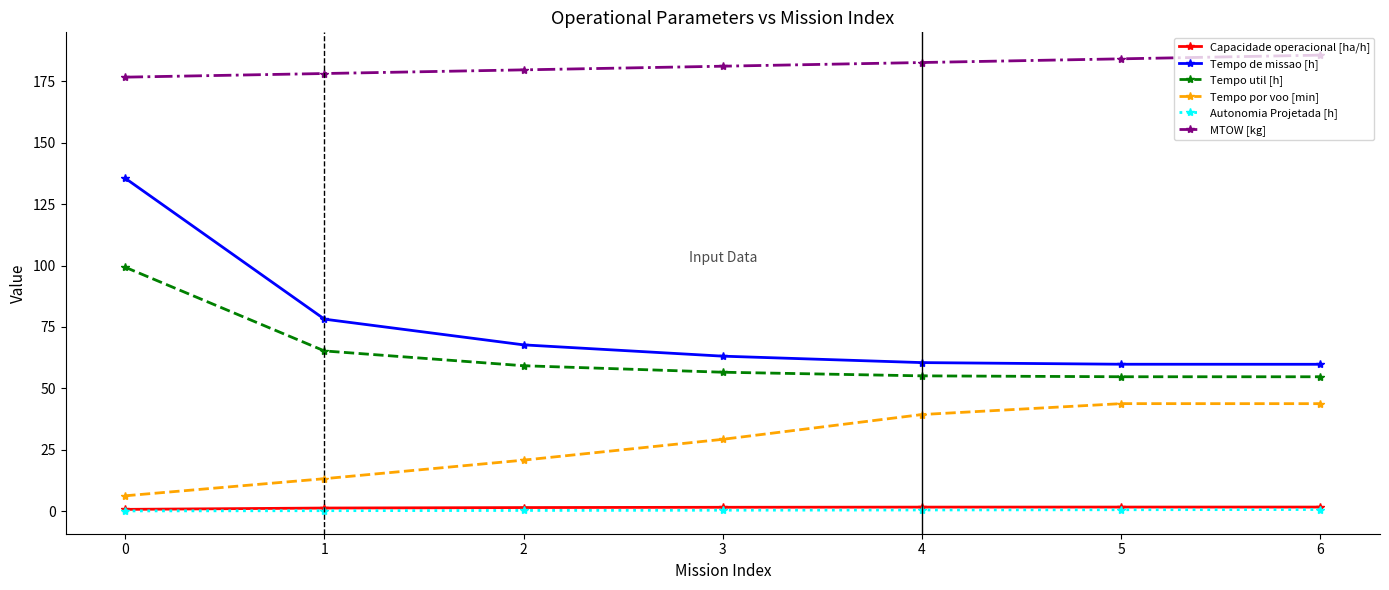

Is the value of Tempo util [h] at 4 greater than the value of Tempo por voo [min] at 4?

Yes